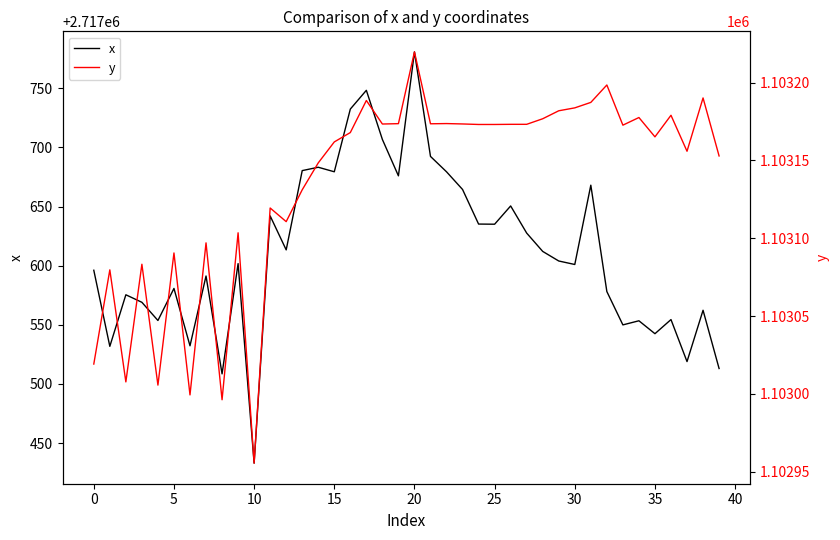

True or false: y and x intersect in this chart.

False